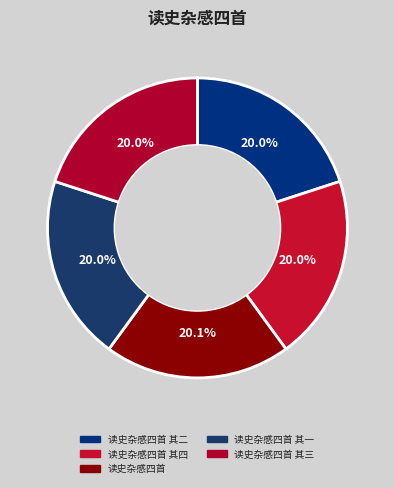

To the nearest percent, what is the combined percentage of 读史杂感四首 其二 and 读史杂感四首 其三?

40%